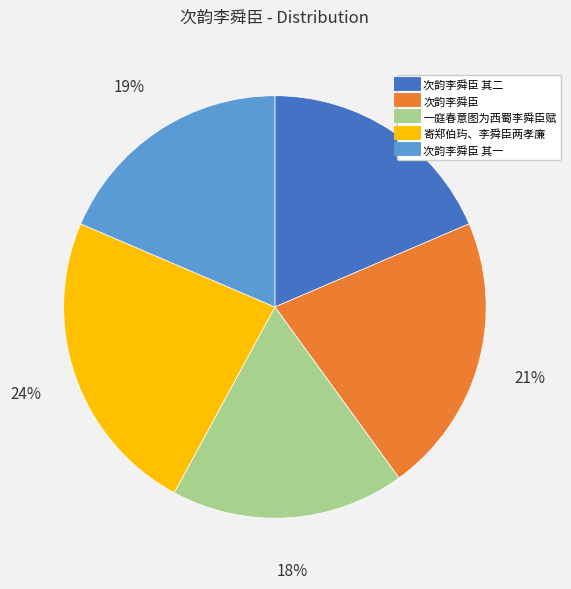

To the nearest percent, what is the average slice percentage?

20%